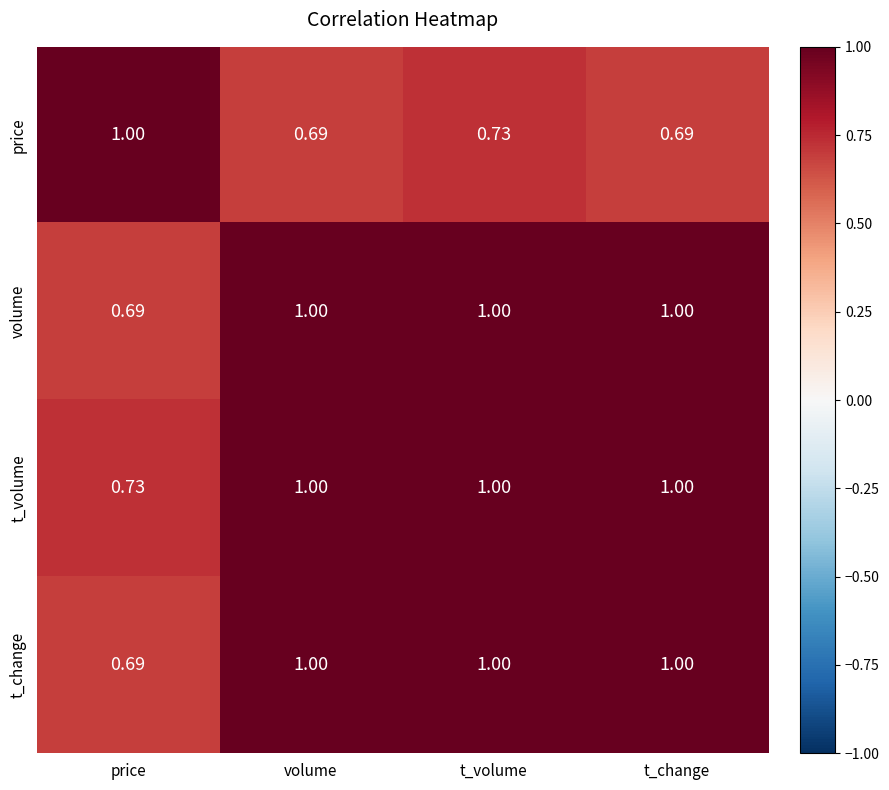

Which series changed the most between volume and t_volume?

price